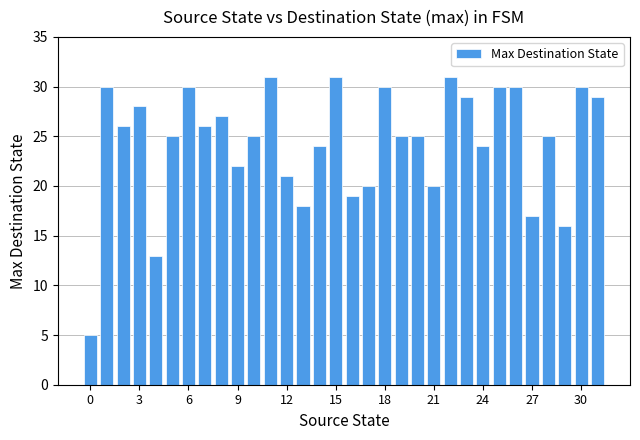

What is the difference between the maximum and second lowest values?

18